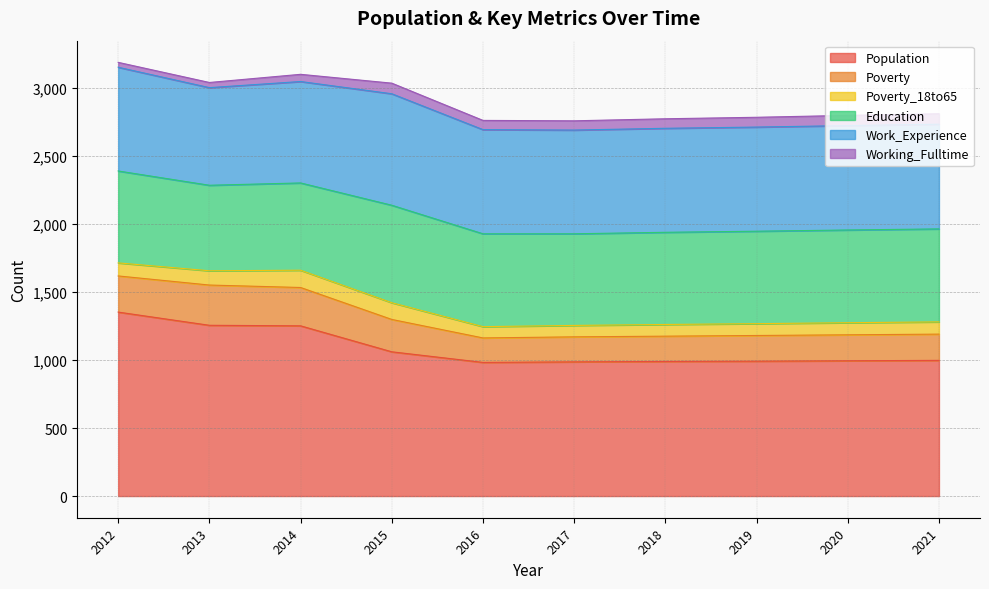

What is the approximate value of Population at 2019?

992